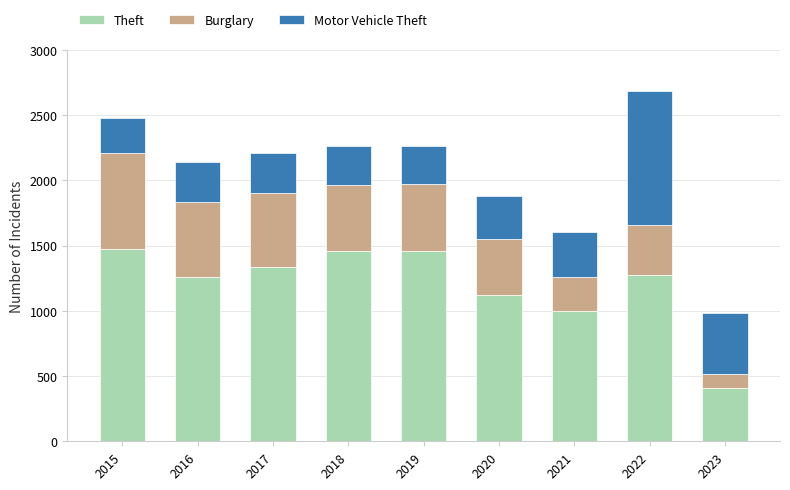

What is the sum of the Theft values at 2018 and 2022?

2733